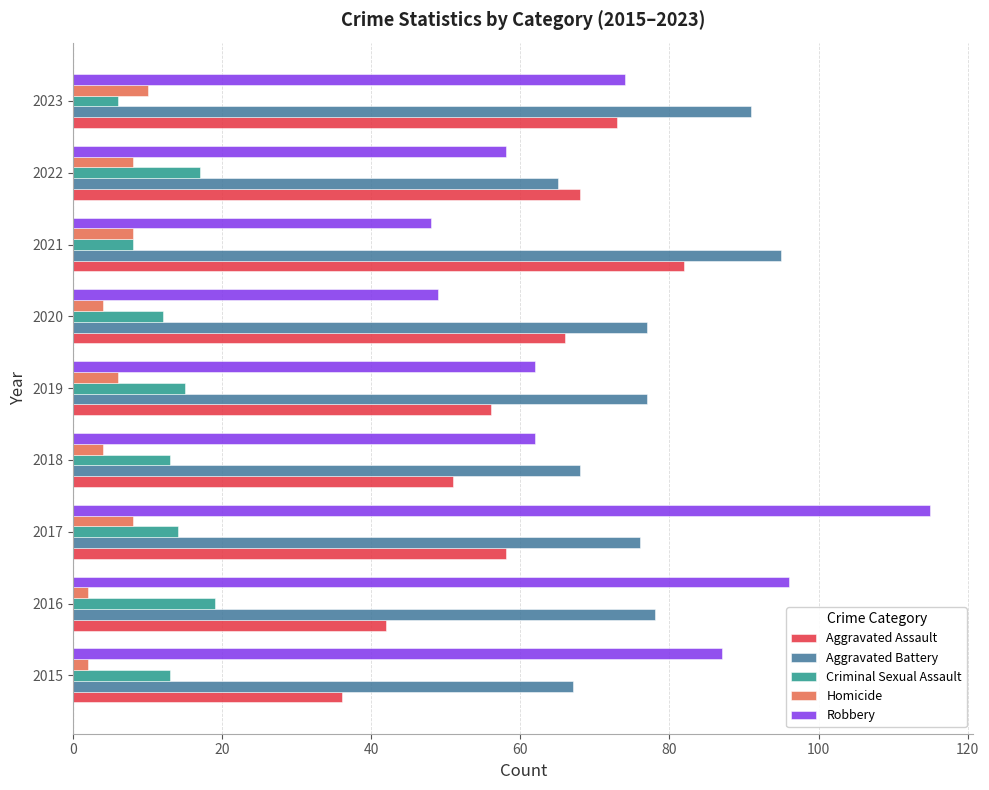

What is the sum of the Criminal Sexual Assault values at 2018 and 2023?

19